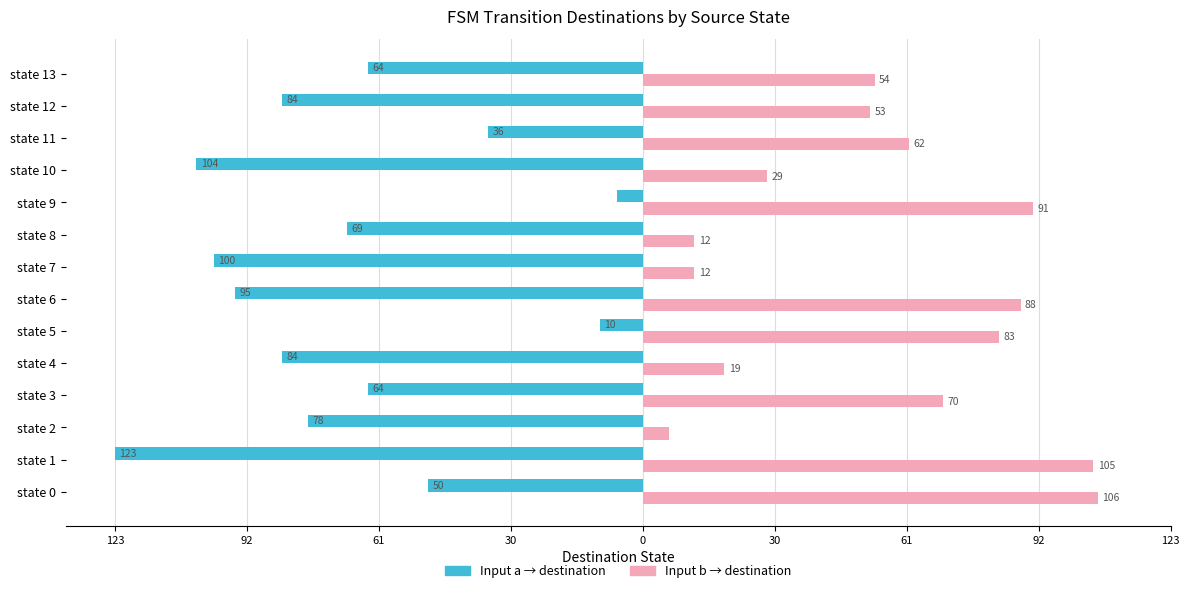

True or false: input a (dest state) has a value of -115 at state 2.

False